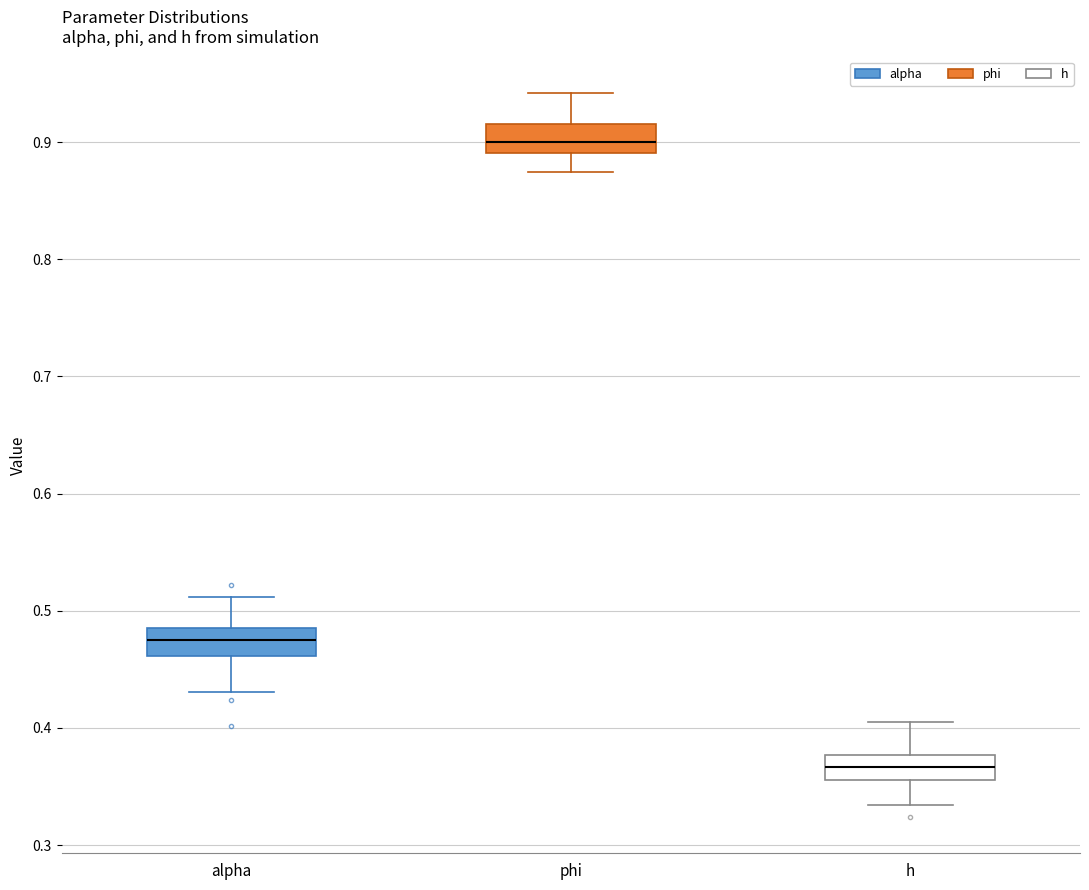

Where is the upper edge of the box for alpha on the y-axis? The values are not printed on the chart, so give them approximately, as read against the axis.

0.49